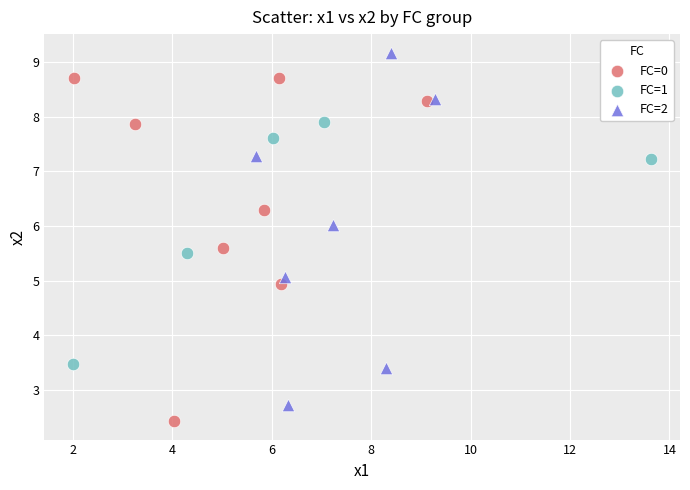

Which series contains the lowest Y value?

FC=0